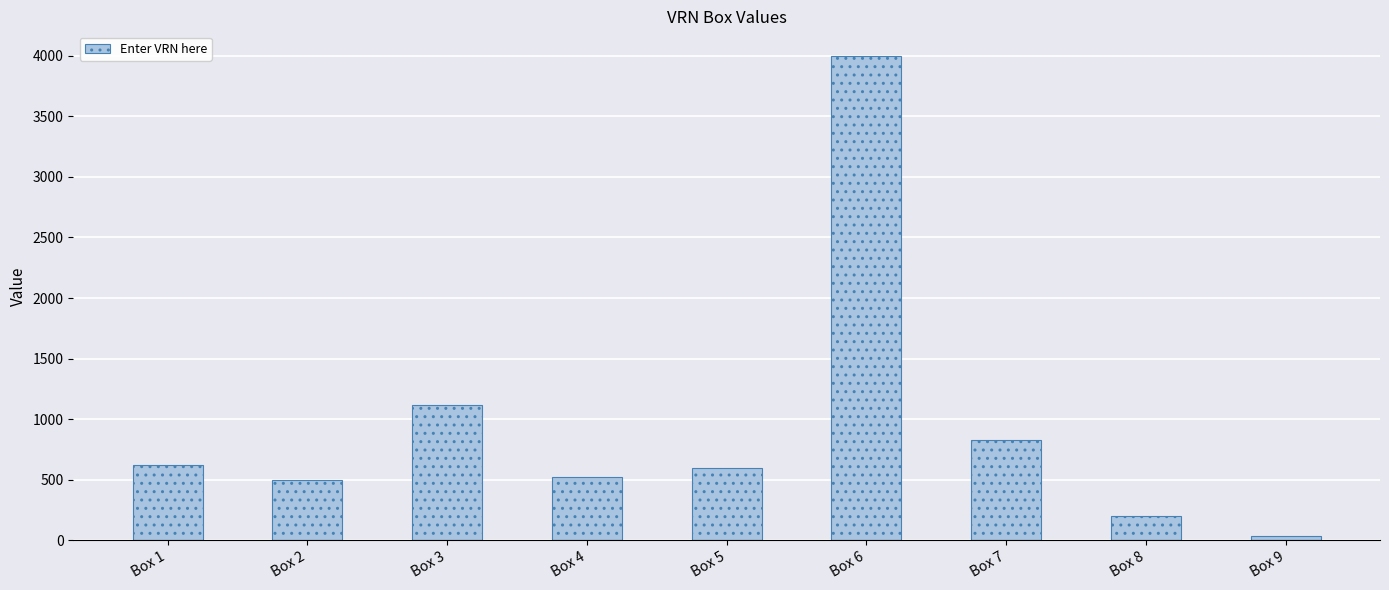

What is the value of the 9th bar from the left?

40